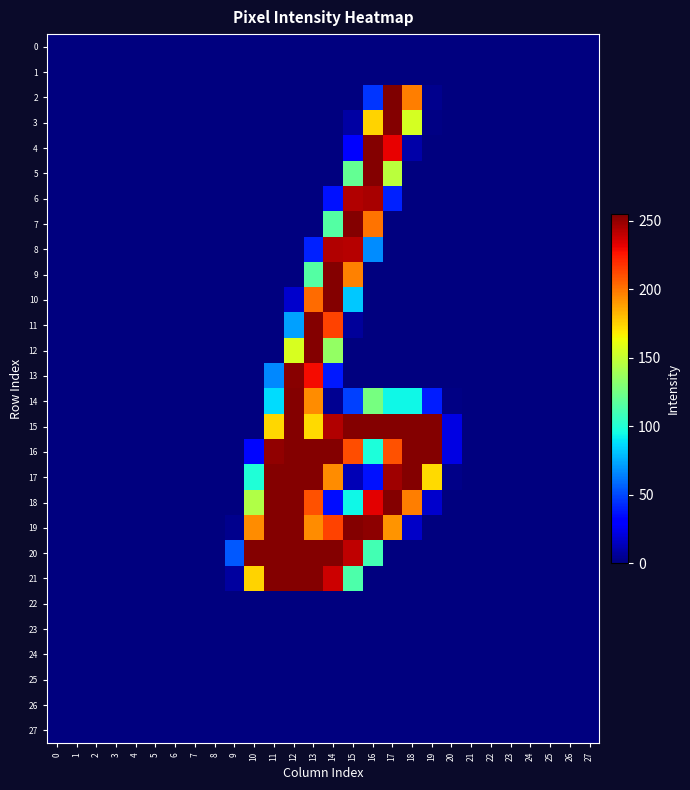

Rank the series by their maximum value, from lowest to highest.

0, 1, 22, 23, 24, 25, 26, 27, 8, 6, 13, 3, 4, 5, 7, 9, 10, 11, 12, 14, 15, 16, 17, 18, 19, 20, 21, 2